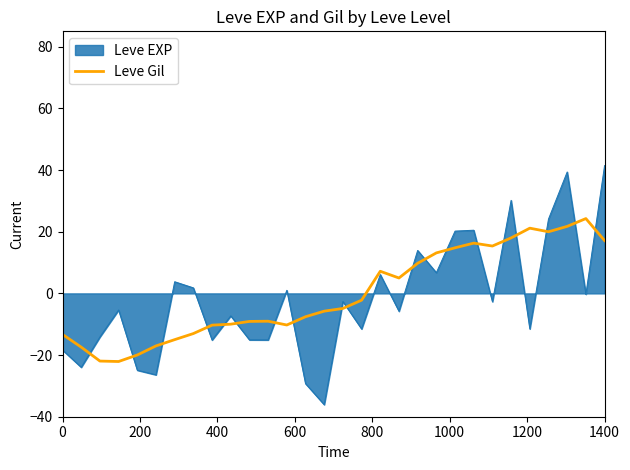

Which series has the largest range (max minus min)?

Leve EXP